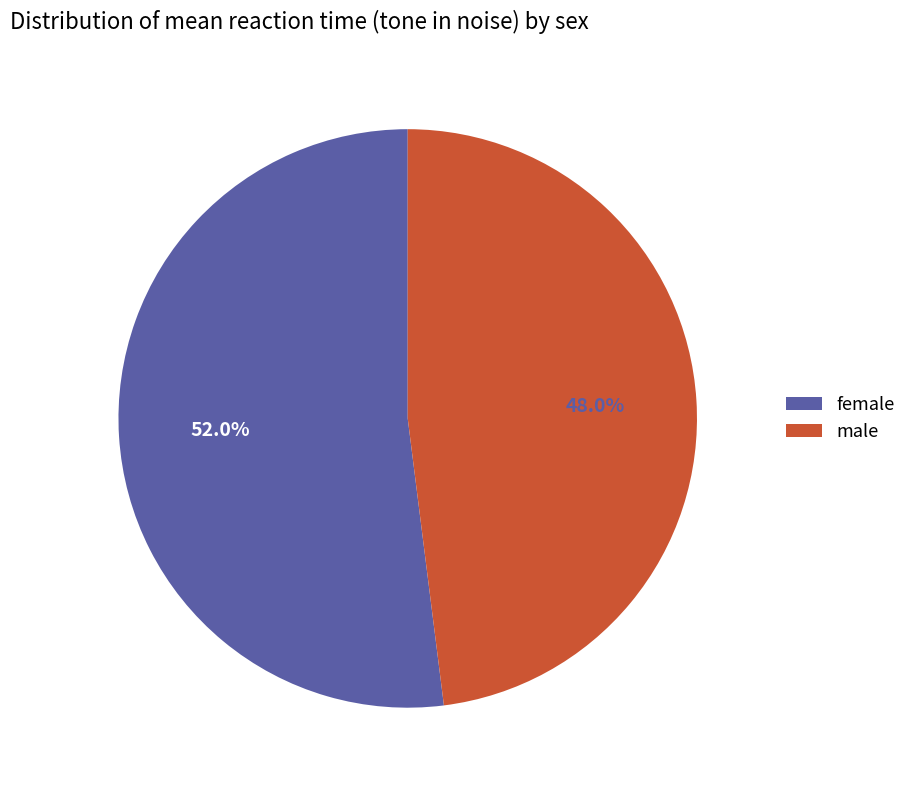

To the nearest percent, what percentage of the pie is male?

48%